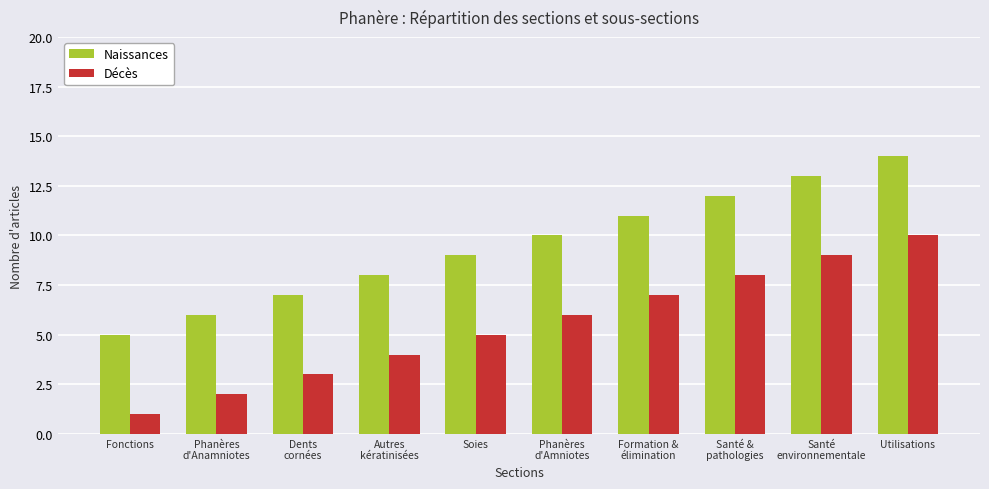

What is the average value of the Naissances series?

10